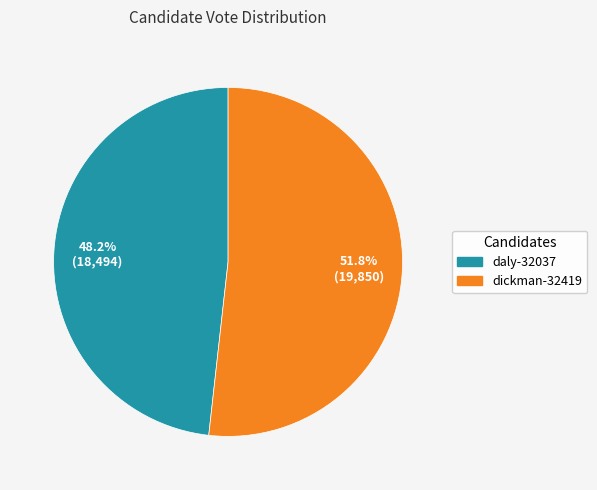

How many segments does this pie chart have?

2